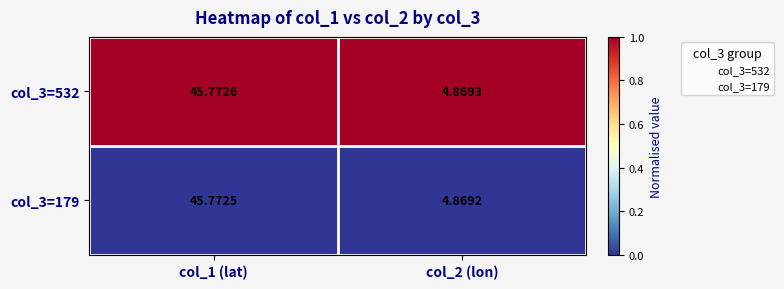

Is the value of col_3=532 at col_2 (lon) greater than the value of col_3=179 at col_1 (lat)?

No